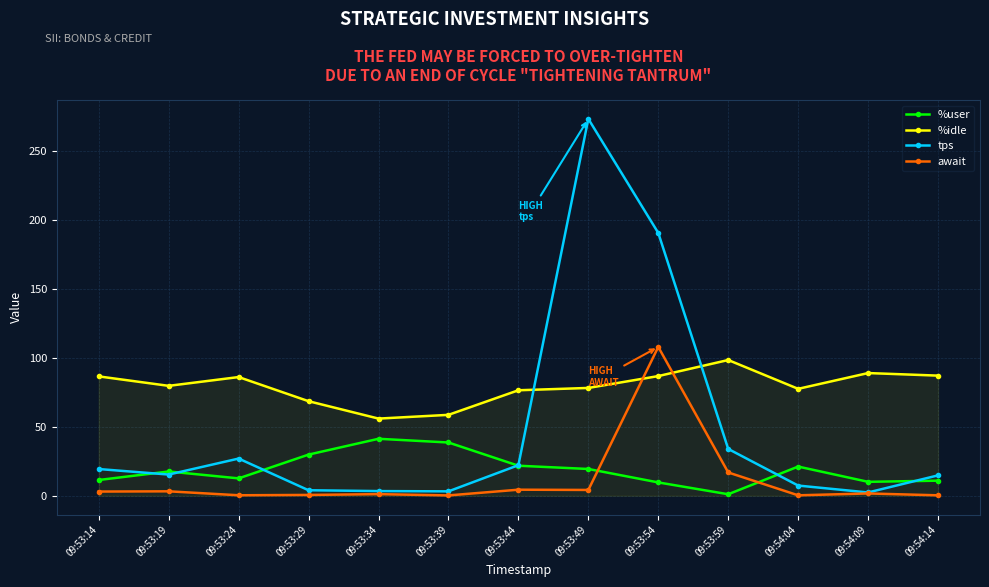

After their last crossing, which series has the higher values: await or %idle?

%idle